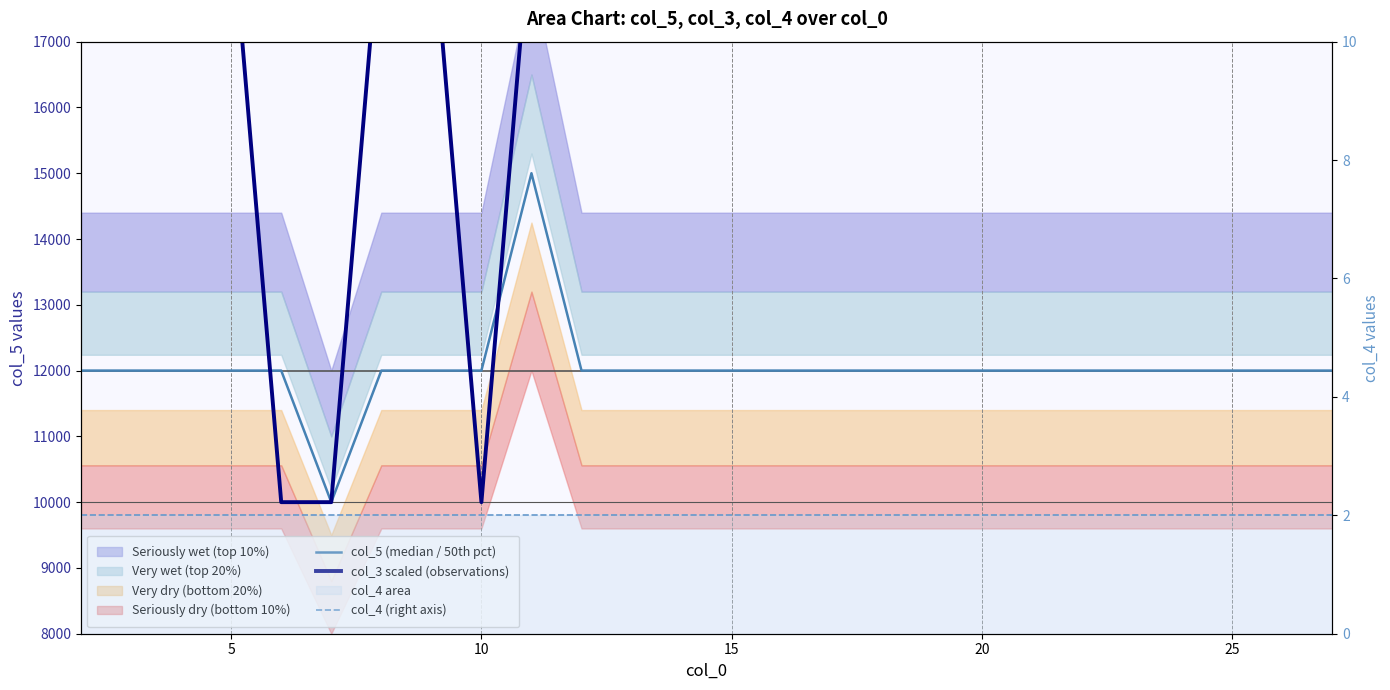

How many data points in col_5 (median / 50th pct) are less than 12000?

1